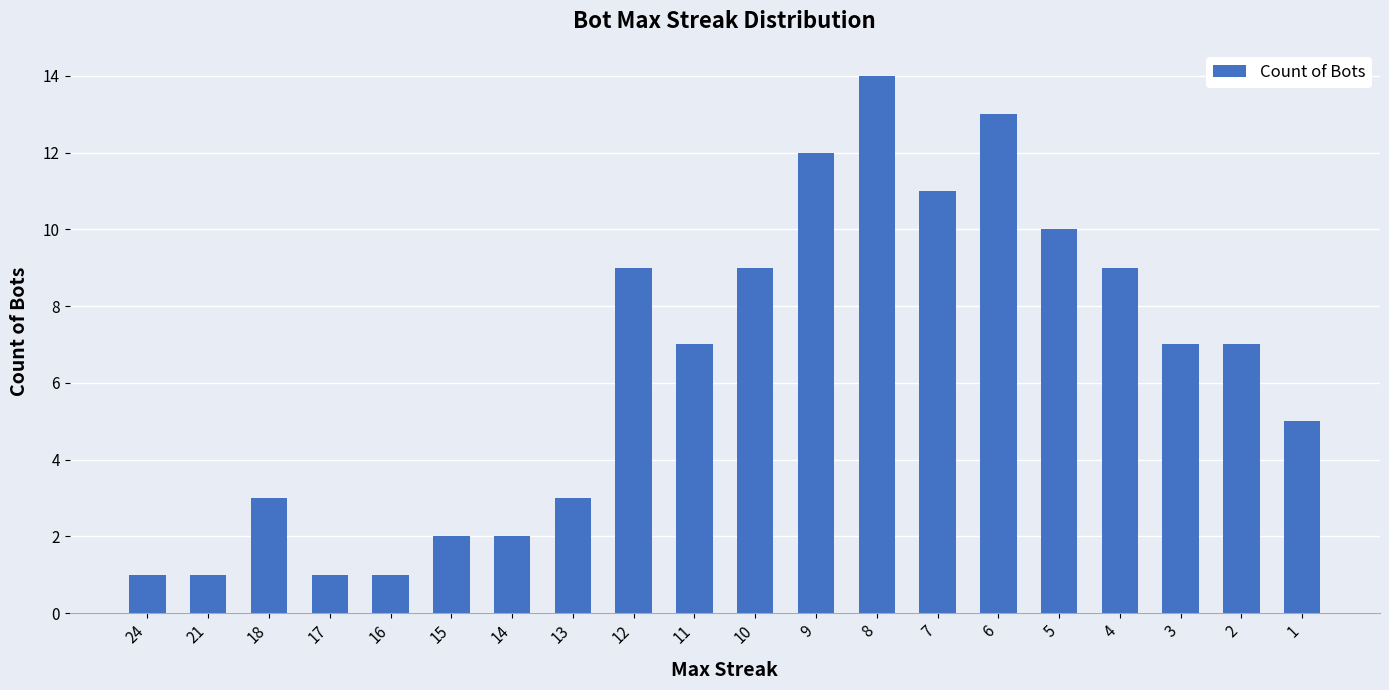

What is the smallest value displayed?

1